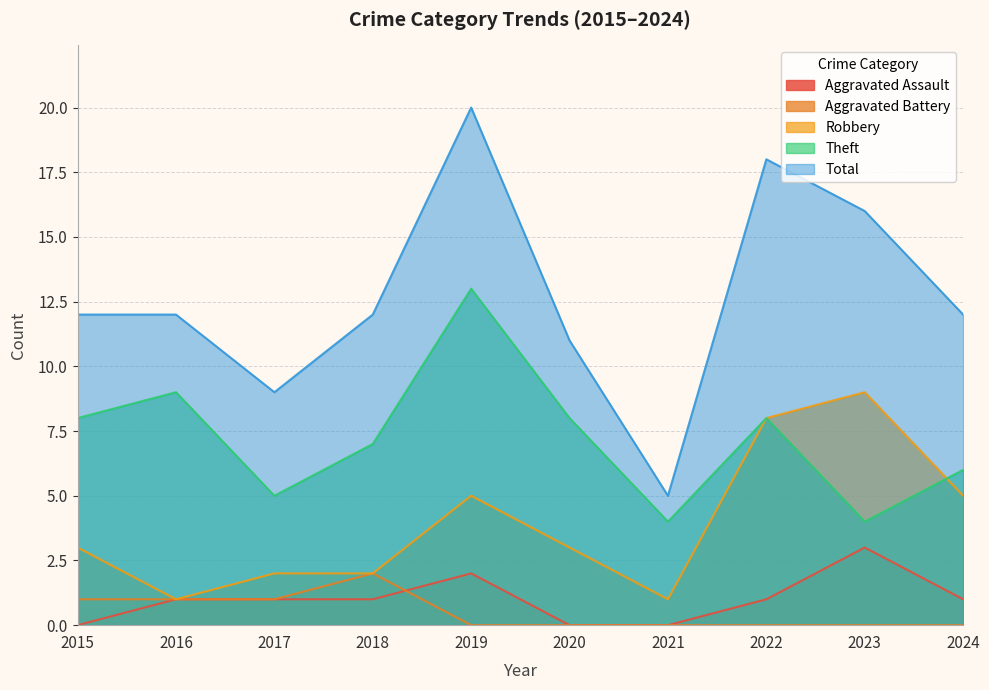

Reading left to right, transcribe all the data shown in this chart.

Aggravated Assault: 2015=0	2016=1	2017=1	2018=1	2019=2	2020=0	2021=0	2022=1	2023=3	2024=1
Aggravated Battery: 2015=1	2016=1	2017=1	2018=2	2019=0	2020=0	2021=0	2022=0	2023=0	2024=0
Robbery: 2015=3	2016=1	2017=2	2018=2	2019=5	2020=3	2021=1	2022=8	2023=9	2024=5
Theft: 2015=8	2016=9	2017=5	2018=7	2019=13	2020=8	2021=4	2022=8	2023=4	2024=6
Total: 2015=12	2016=12	2017=9	2018=12	2019=20	2020=11	2021=5	2022=18	2023=16	2024=12